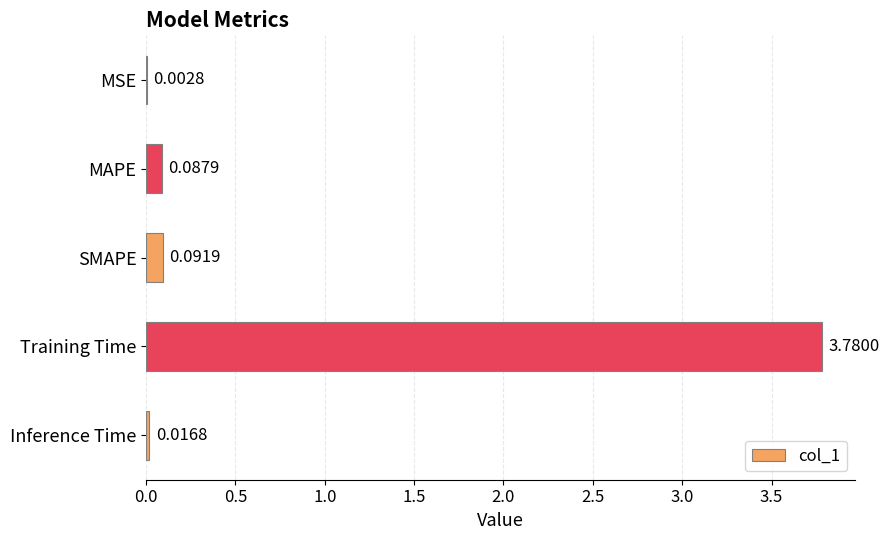

At which label is the value closest to 1?

SMAPE